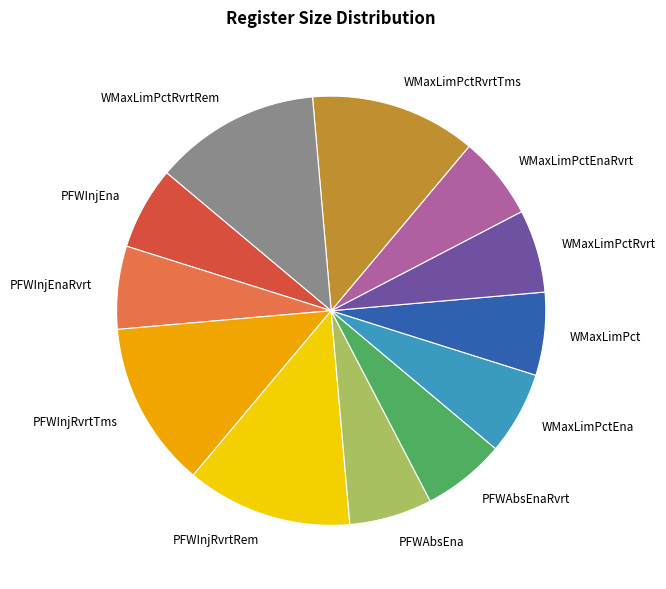

Combined, do PFWInjEnaRvrt and WMaxLimPctRvrtTms account for over 50%?

No